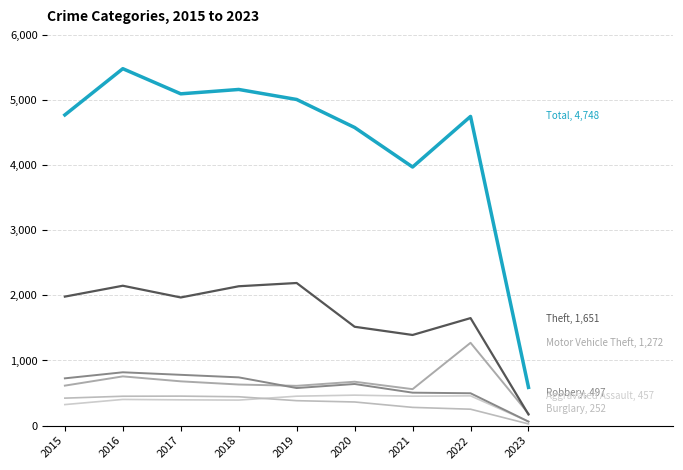

Does the chart display data point markers on the line(s)?

No